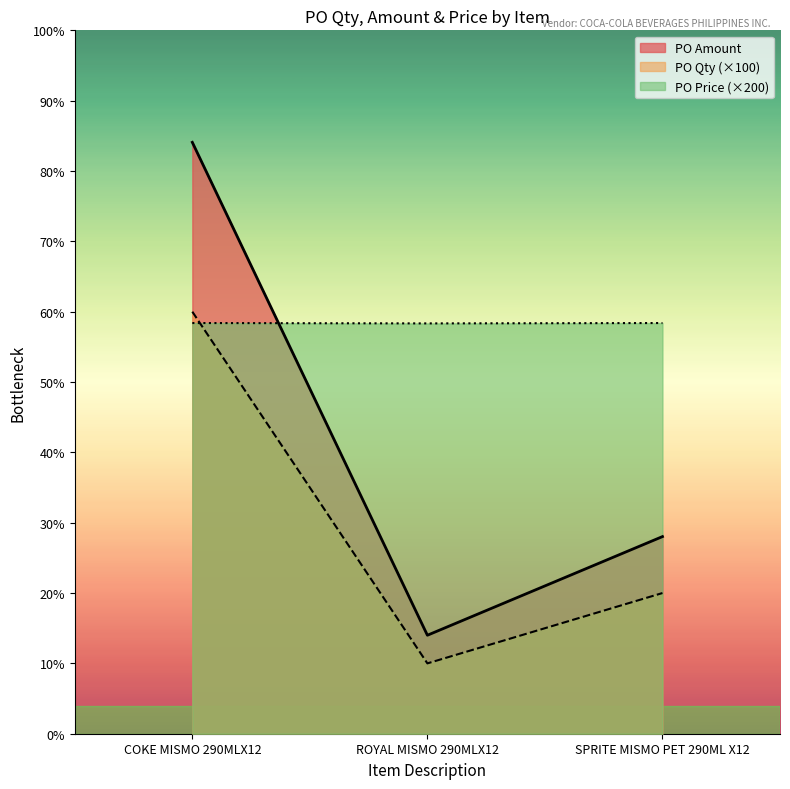

What are all the series names shown in the legend?

PO Amount, PO Qty (×100), PO Price (×200)